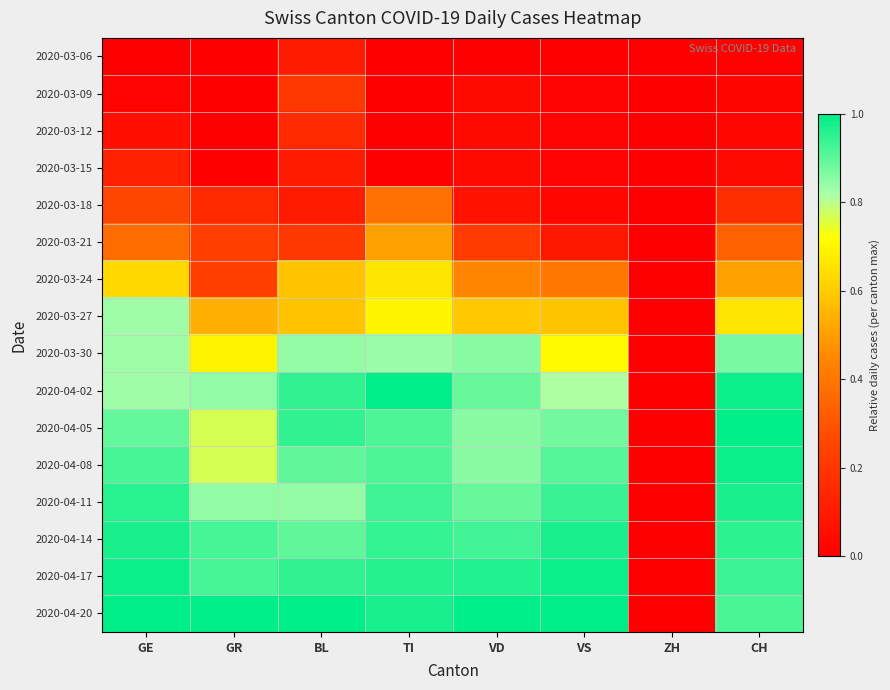

List the series in order of their peak value, highest first.

2020-04-02, 2020-04-05, 2020-04-20, 2020-04-08, 2020-04-17, 2020-04-11, 2020-04-14, 2020-03-30, 2020-03-27, 2020-03-24, 2020-03-21, 2020-03-18, 2020-03-09, 2020-03-12, 2020-03-15, 2020-03-06